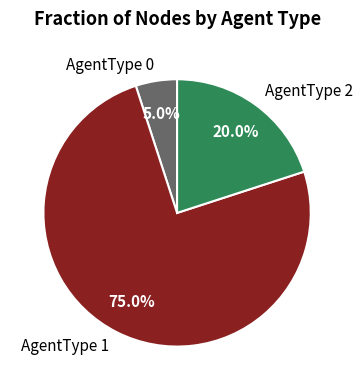

To the nearest percent, what is the average slice percentage?

33%